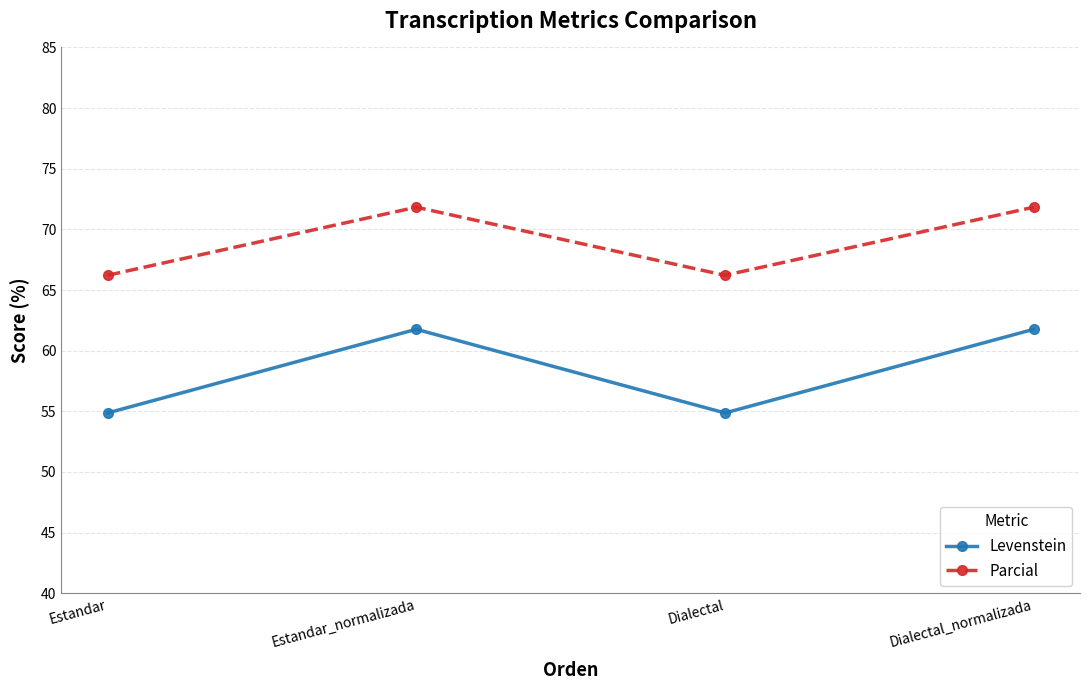

Reading left to right, transcribe all the data shown in this chart.

Levenstein: 54.9	61.8	54.9	61.8
Parcial: 66.2	71.8	66.2	71.8